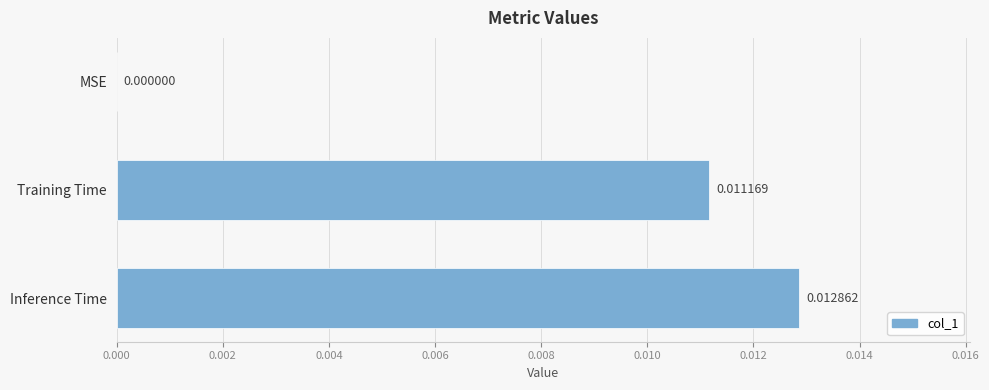

At which label is the value closest to 0?

MSE